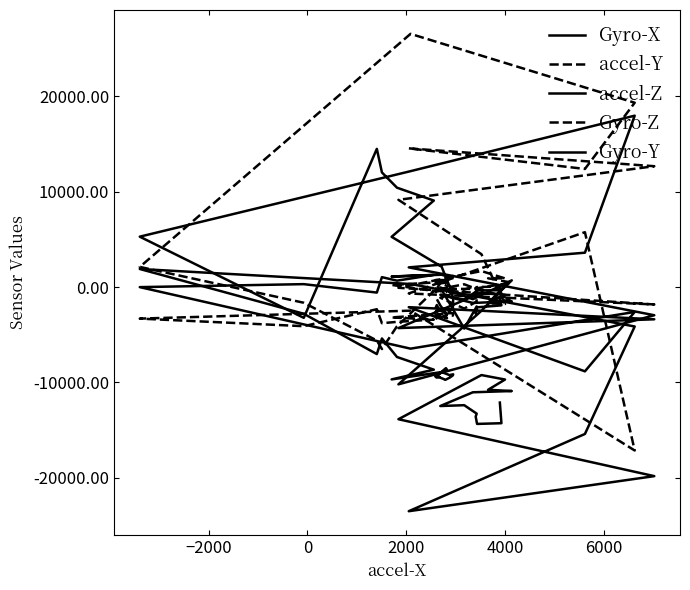

What is the sum of all accel-Z values?

-23023